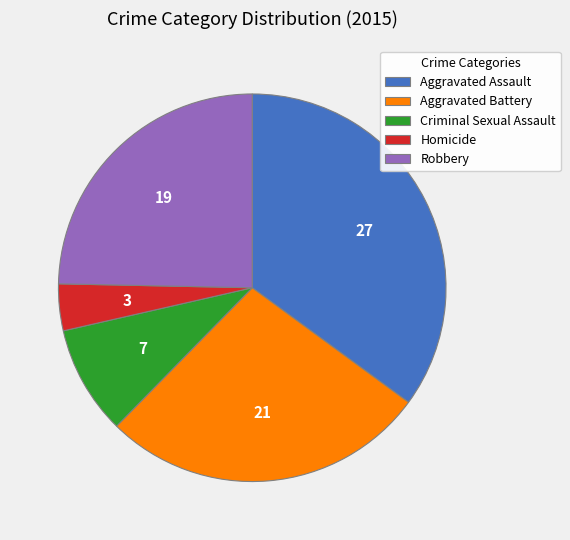

Rank the categories by value from lowest to highest.

Homicide, Criminal Sexual Assault, Robbery, Aggravated Battery, Aggravated Assault